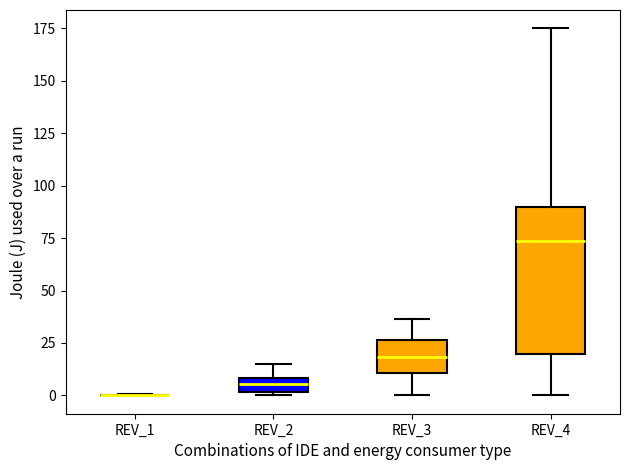

Where is the lower edge of the box for REV_3 on the y-axis? The values are not printed on the chart, so give them approximately, as read against the axis.

10